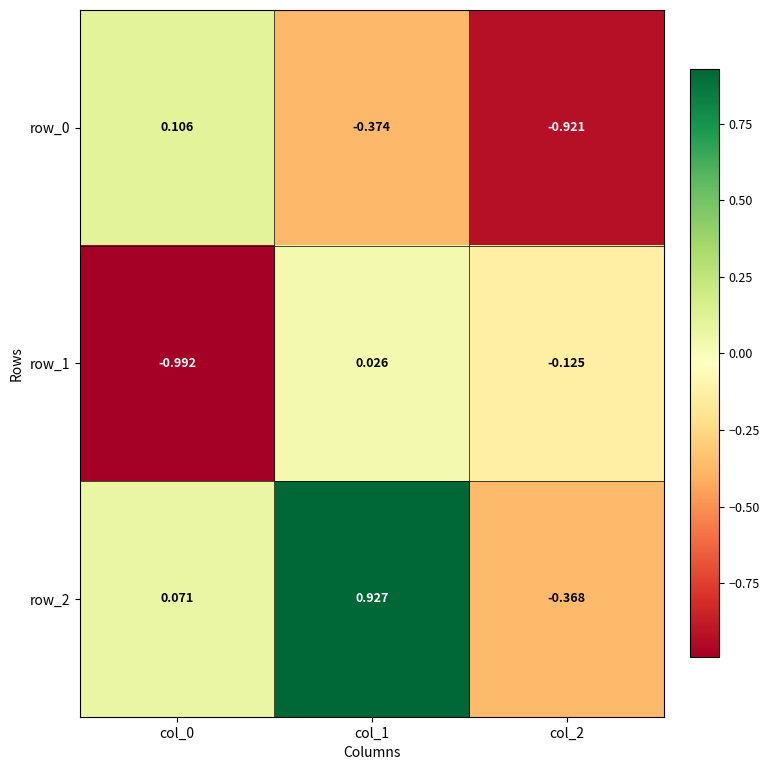

Which label corresponds to the smallest value in the chart?

col_0